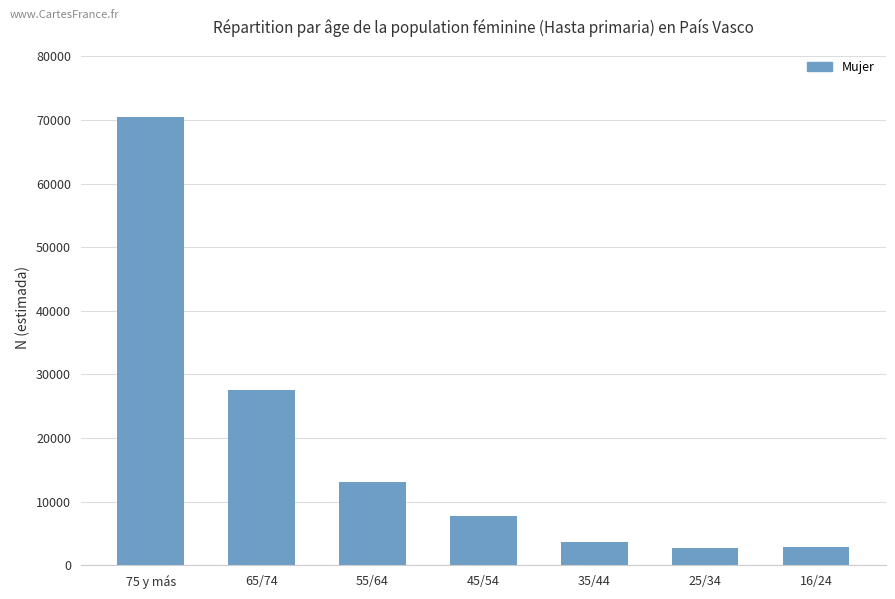

Where does the data first go above 7777?

75 y más